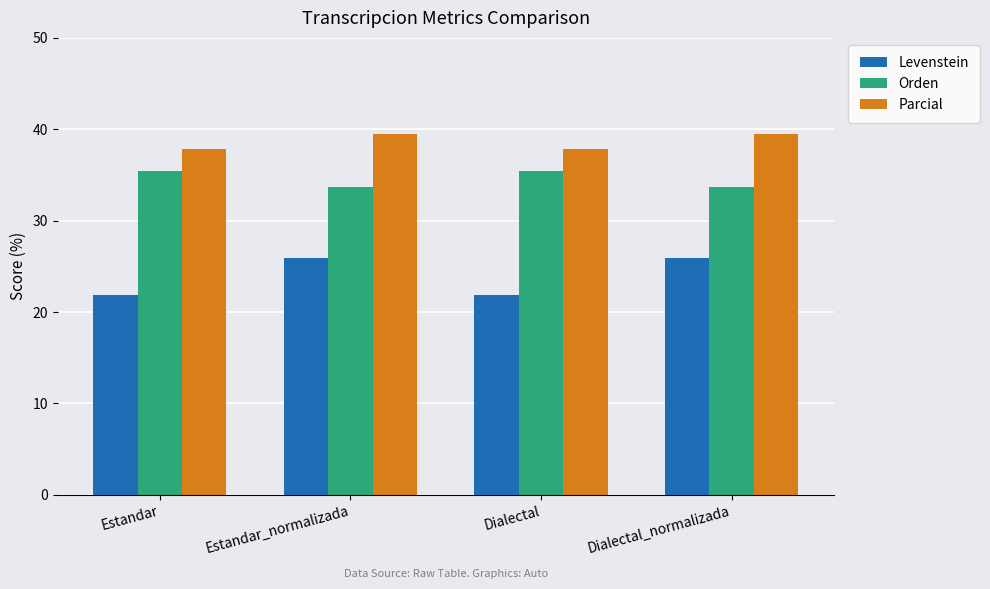

What is the maximum value for Levenstein?

25.9